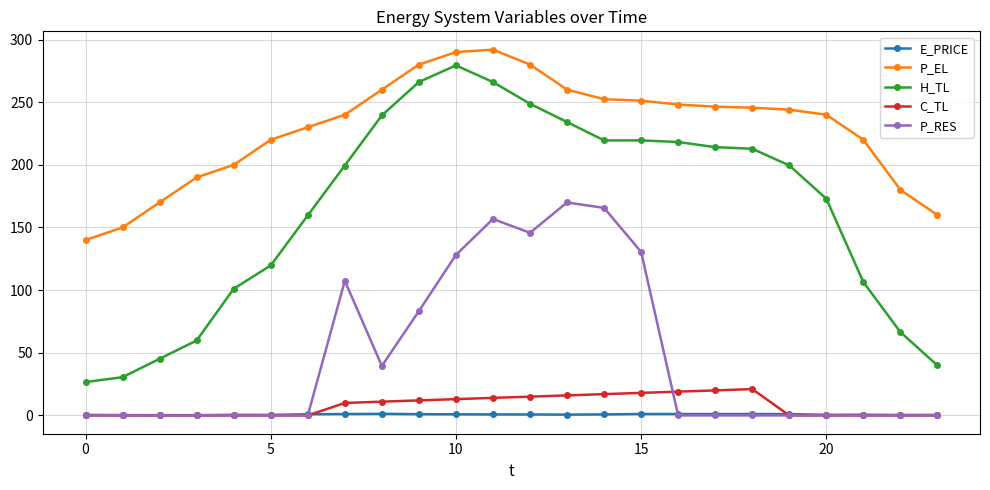

Which series has the largest range (max minus min)?

H_TL